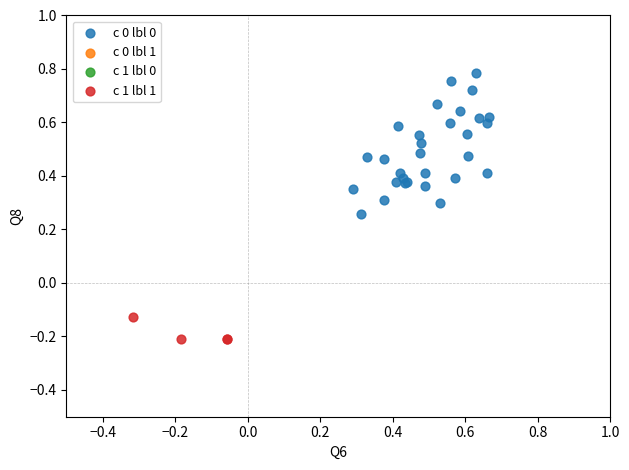

Which series reaches the minimum Y coordinate?

c 1 lbl 1